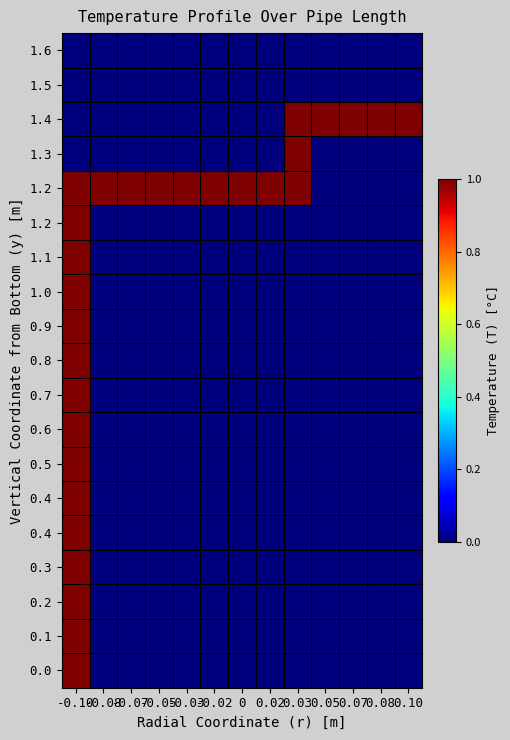

At how many categories does at least one series exceed 0?

13